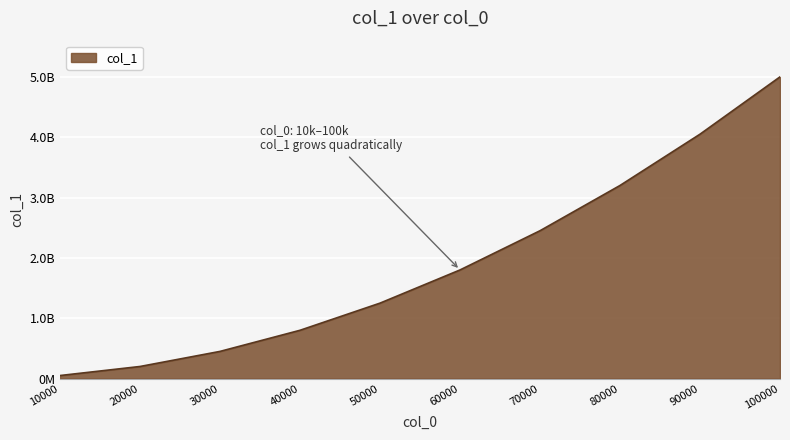

At which category does the chart reach its minimum across all series?

10000